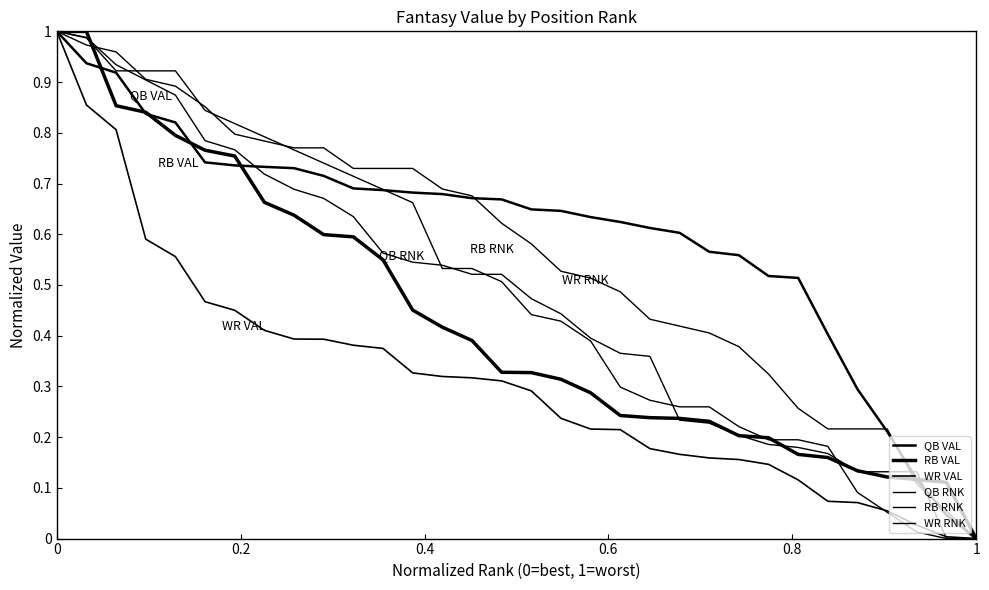

Is this an area chart (filled region under the line)?

No